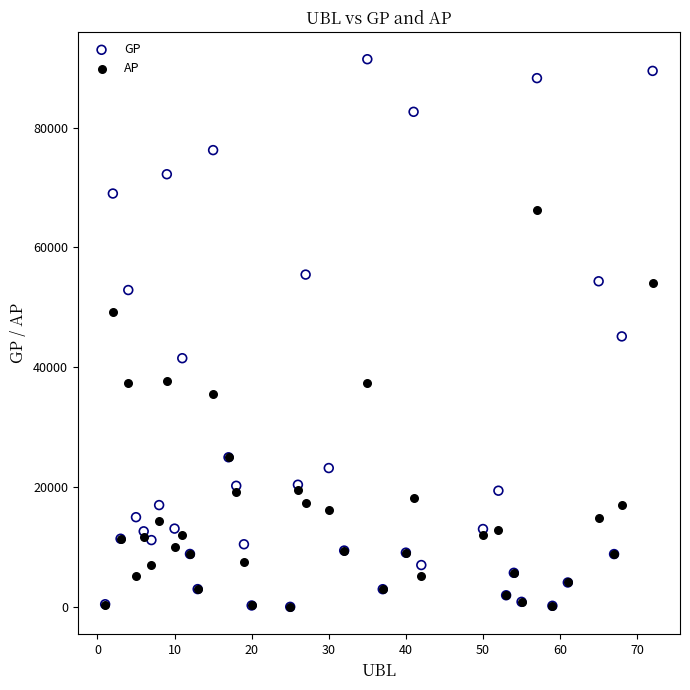

In the AP series, what Y value is closest to 33089?

35605